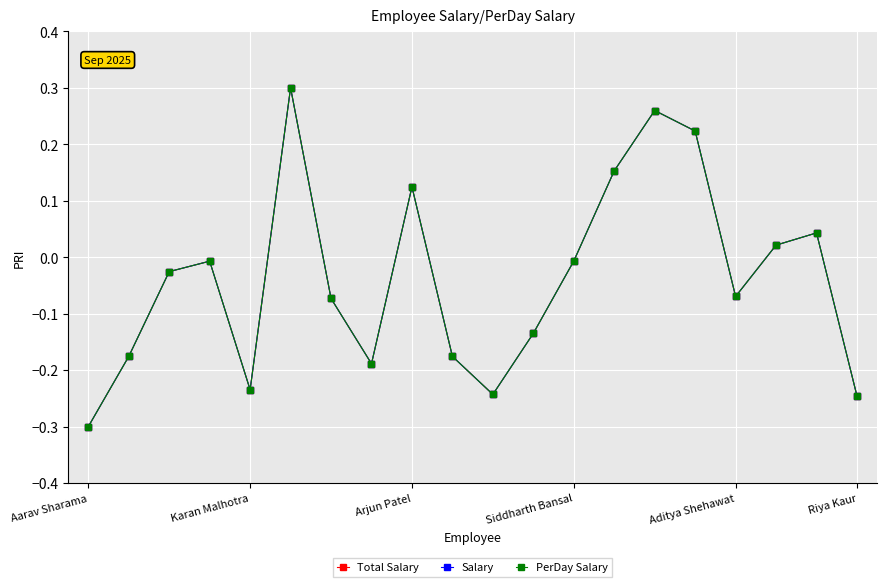

True or false: Salary and Total Salary intersect in this chart.

False